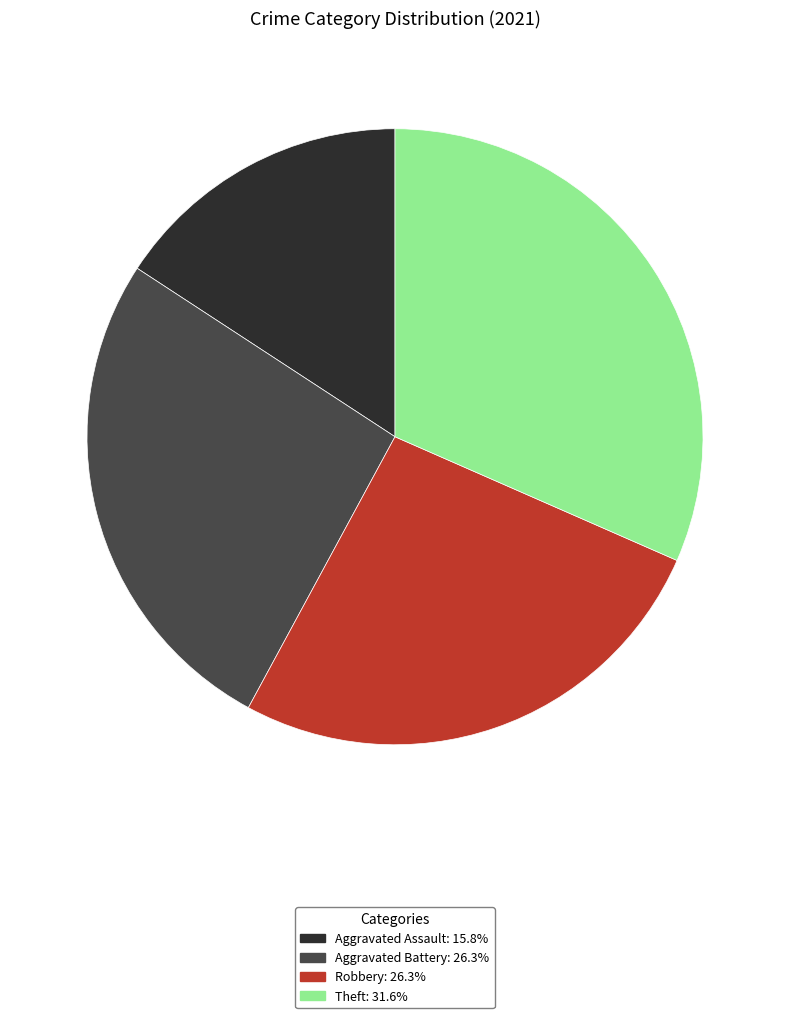

Does any single category account for the majority?

No